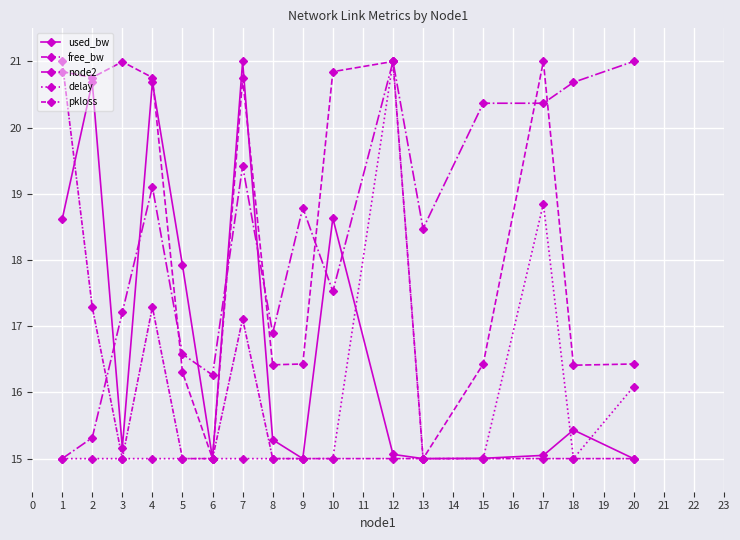

What is the value of the pkloss point at the 10th from the left?

15.0